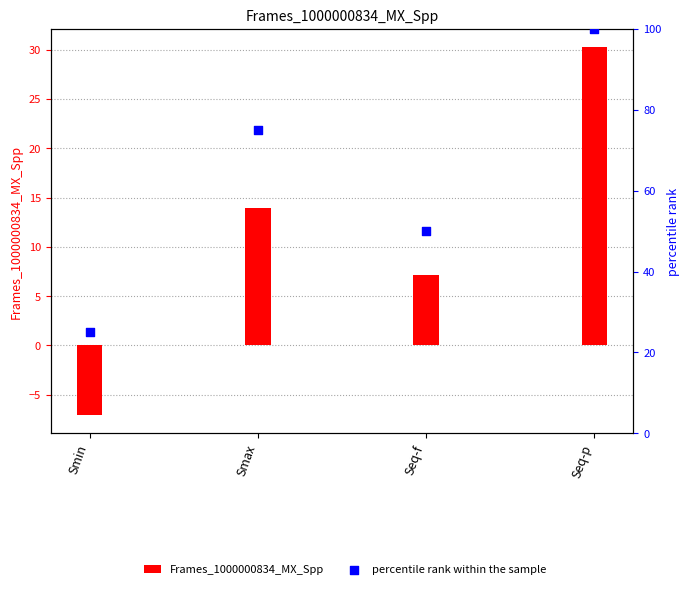

What are all the series names shown in the legend?

Frames_1000000834_MX_Spp, percentile rank within the sample